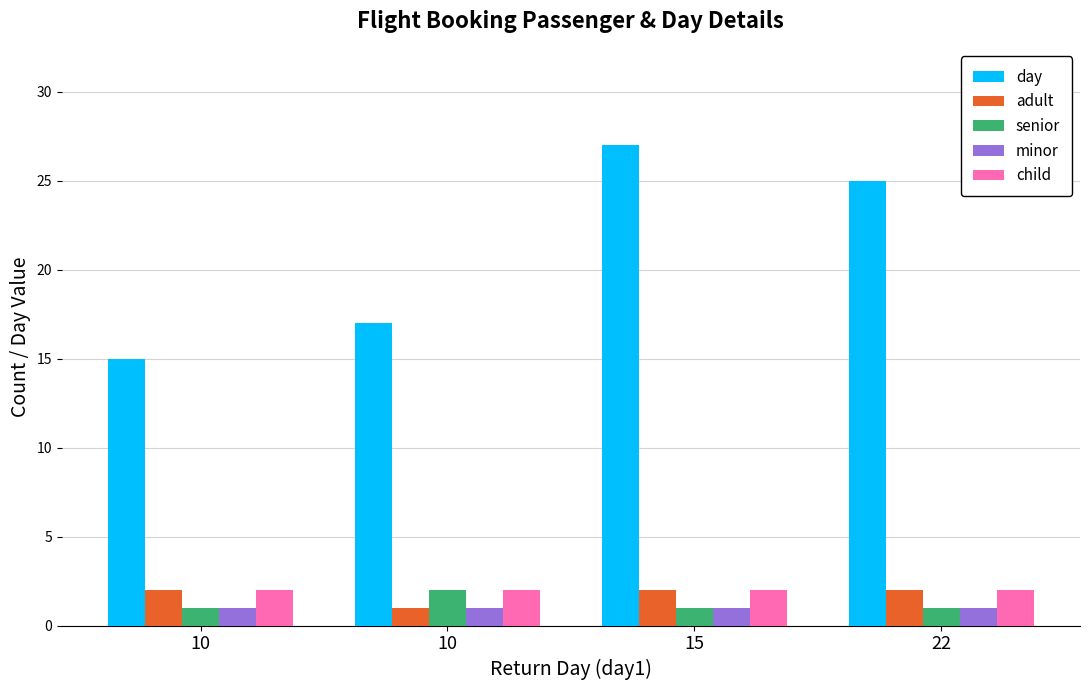

What are all the series names shown in the legend?

day, adult, senior, minor, child